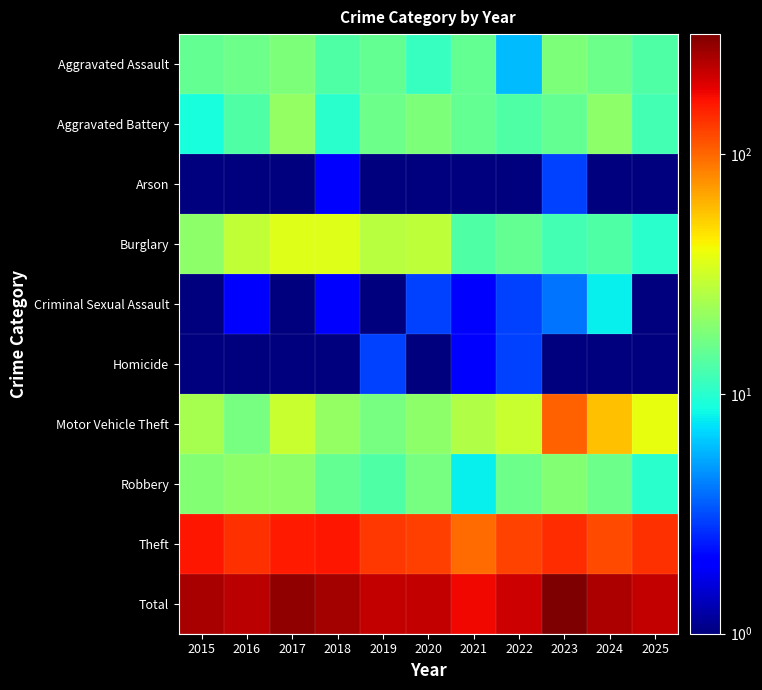

Rank the series at 2017 from lowest to highest value.

Arson, Criminal Sexual Assault, Homicide, Aggravated Assault, Robbery, Aggravated Battery, Motor Vehicle Theft, Burglary, Theft, Total